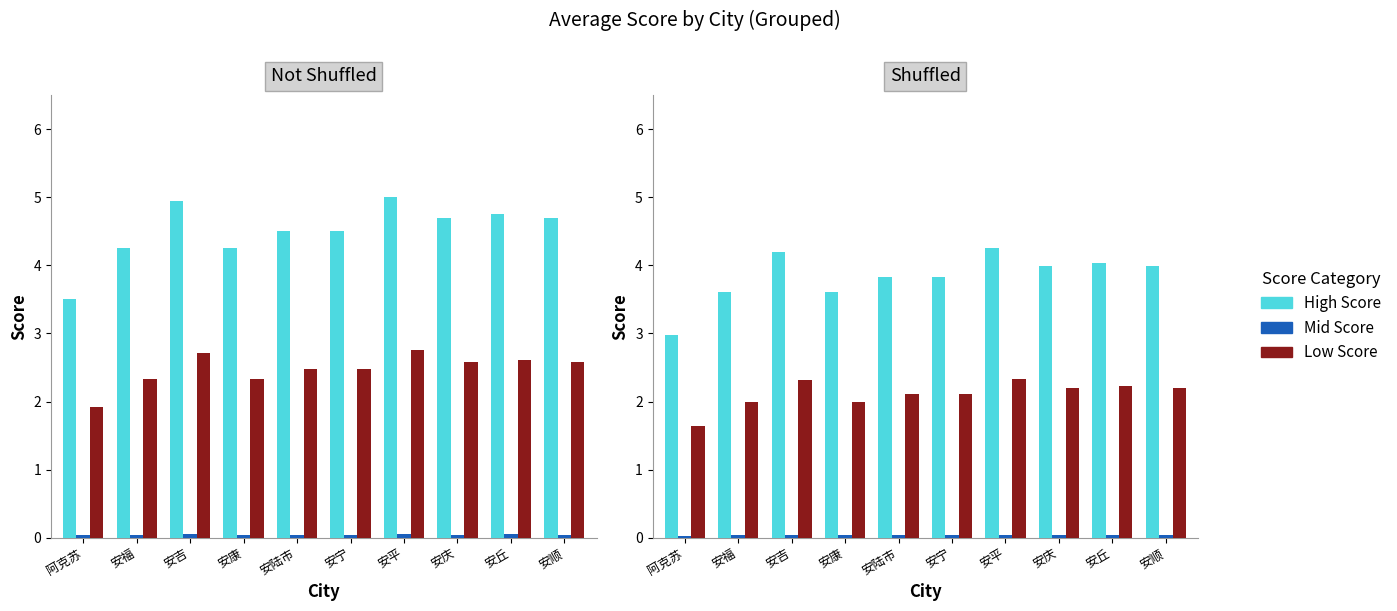

At which category is the sum across all series the highest?

安平